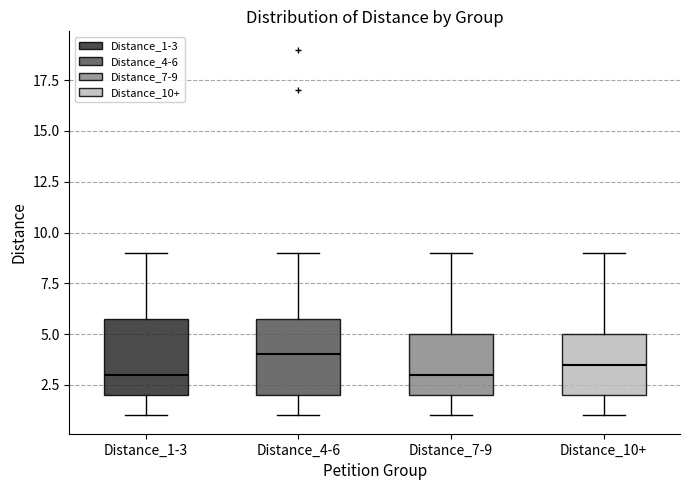

Which box's median line is the highest?

Distance_4-6